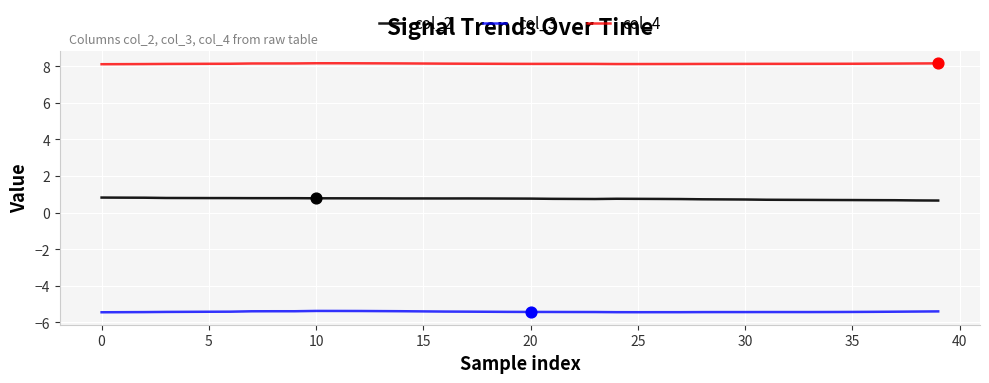

What are all the series names shown in the legend?

col_2, col_3, col_4